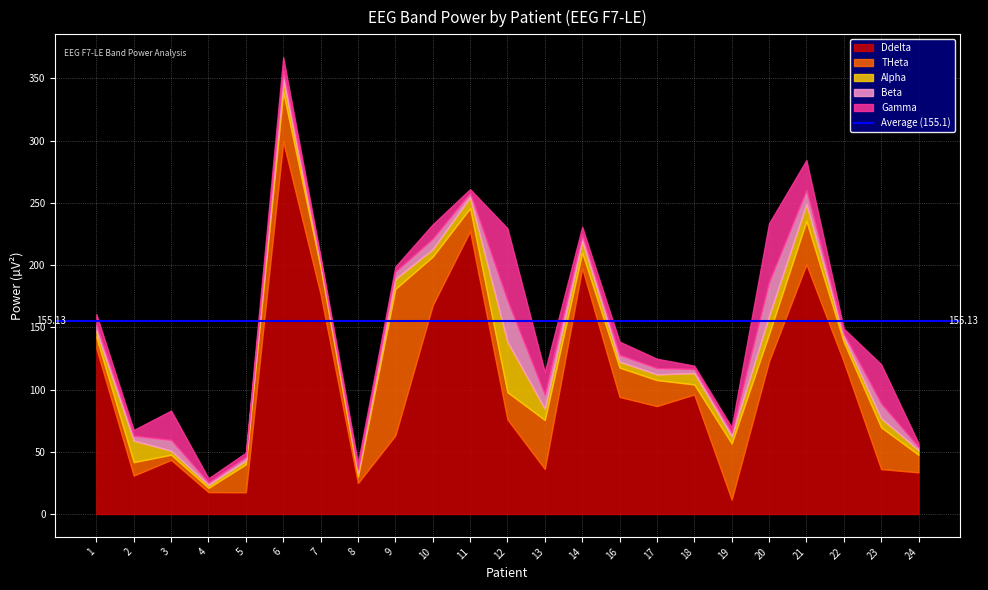

Reading right to left, what are all the values shown in this chart?

Ddelta: 33.5	36.1	122.5	200.7	122.8	11.6	96.1	86.7	94.1	197.7	36.2	76.1	227.4	167.8	63.1	24.9	176.7	299.4	17.5	17.6	43.5	30.9	133.2
THeta: 14.1	33.5	15.8	34.8	21.9	45.2	8.1	20.9	23.5	12.4	39.4	21.8	18.5	39.0	117.8	5.2	21.4	39.8	22.5	3.4	4.2	10.8	8.9
Alpha: 3.8	7.3	3.8	13.6	14.4	5.6	9.1	4.6	4.8	9.4	9.1	40.6	8.7	6.0	8.0	3.1	3.2	9.9	3.0	2.3	3.3	17.3	4.8
Beta: 2.6	11.9	2.9	11.3	27.4	3.2	3.4	5.0	5.5	5.1	11.2	33.2	3.5	8.4	5.9	2.7	2.7	7.4	2.9	2.0	8.6	4.0	5.1
Gamma: 3.0	31.5	4.0	24.1	47.1	4.1	2.6	7.5	10.6	6.2	18.4	58.0	3.1	11.5	4.0	5.3	2.9	10.5	3.4	3.3	23.6	4.6	8.6